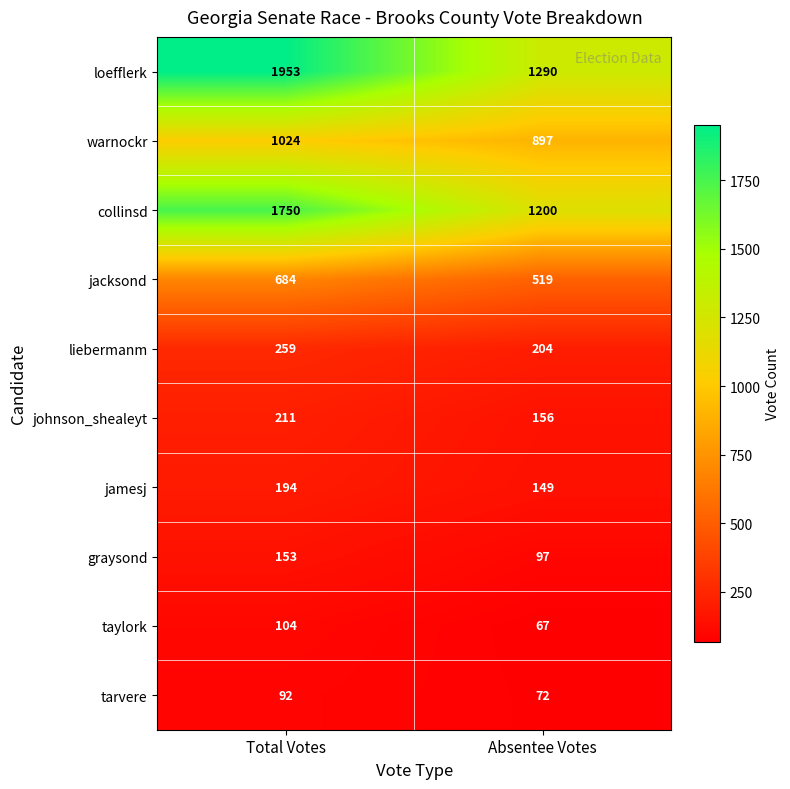

What is the smallest value displayed?

67